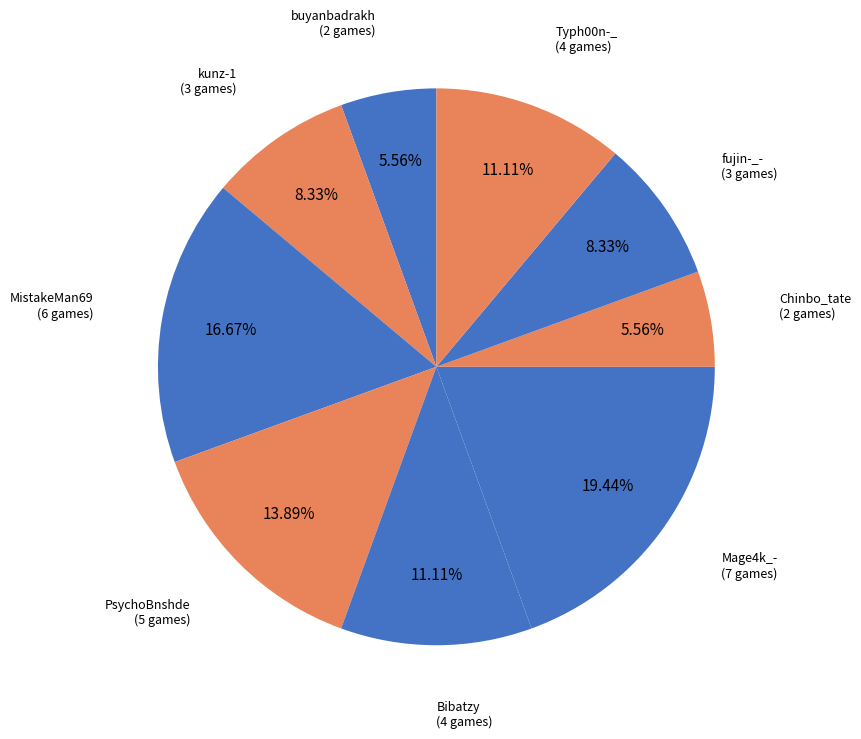

What is the ratio of the value at Bibatzy to the value at Chinbo_tate?

2.0